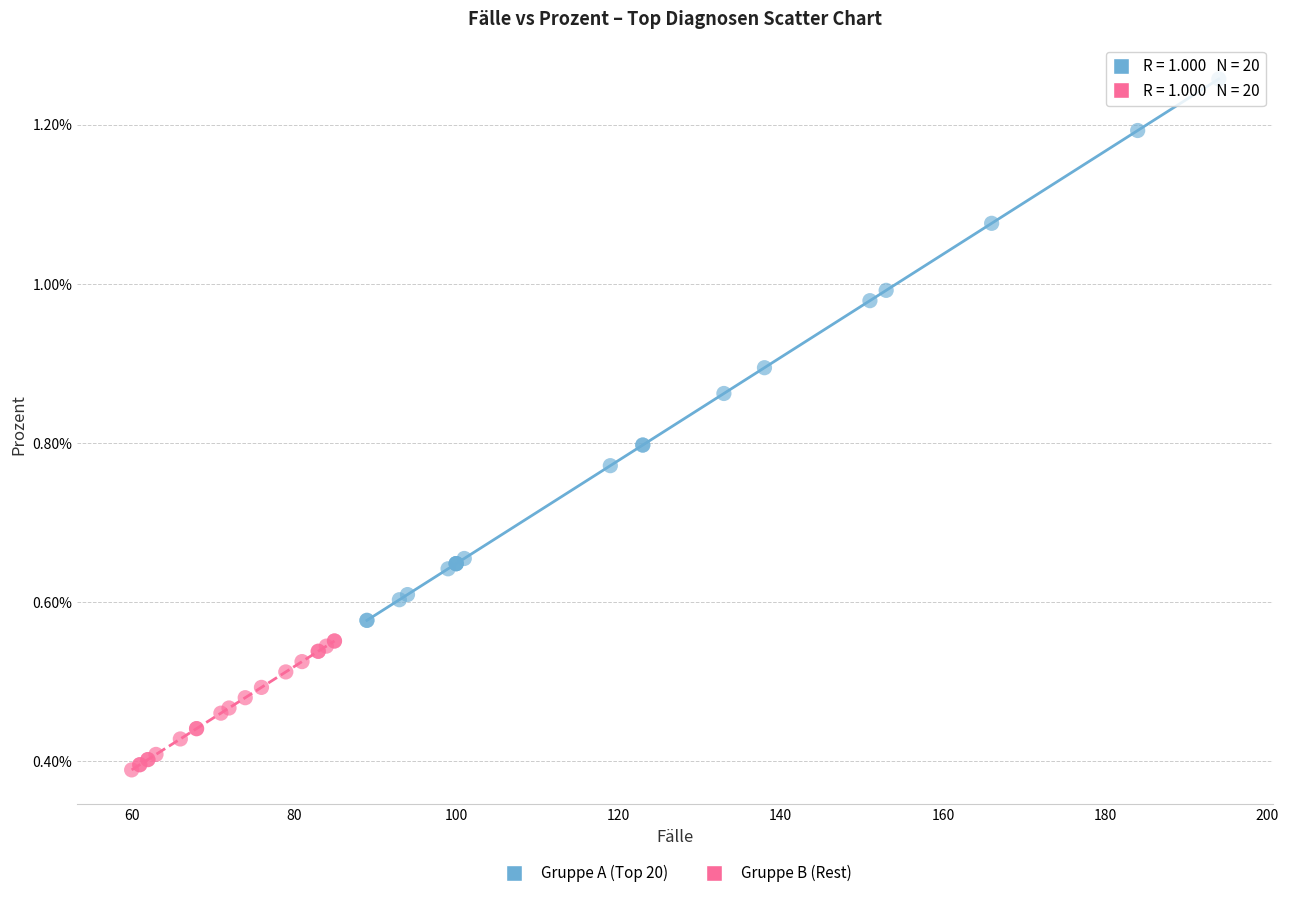

Which series reaches the maximum Y coordinate?

Gruppe A (Top 20)